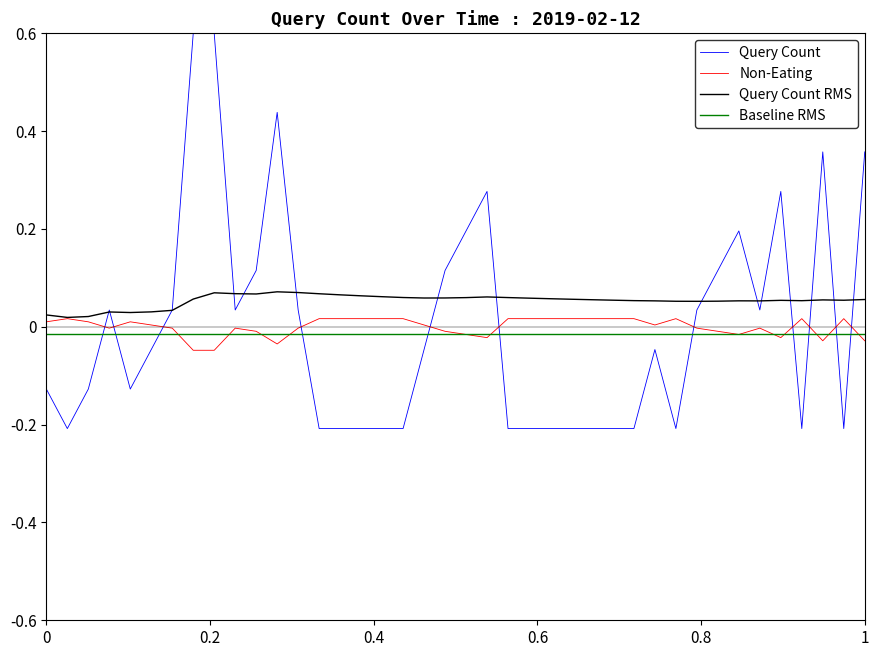

Which series has the widest spread of values?

Query Count